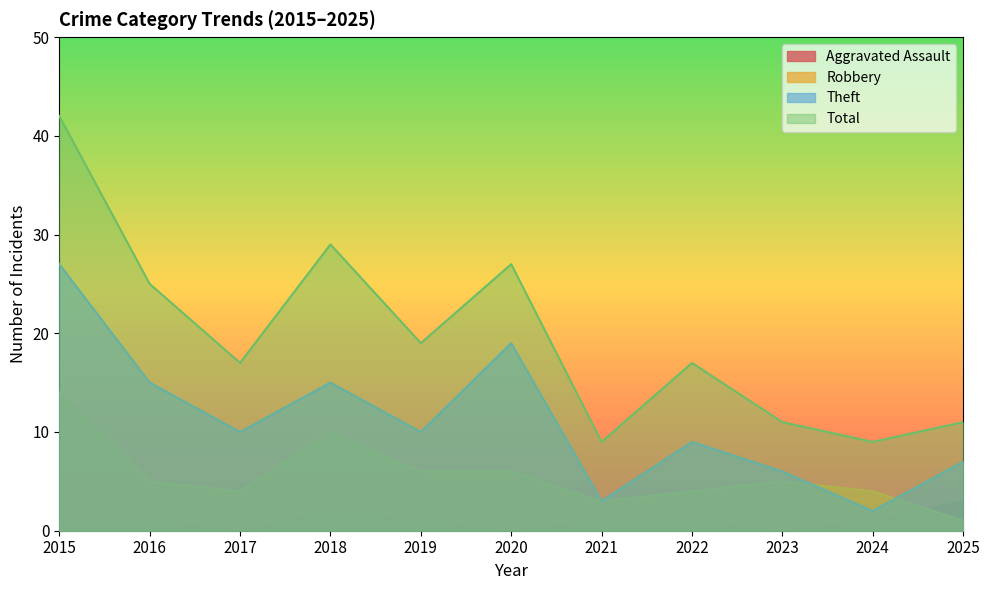

True or false: Theft and Aggravated Assault intersect in this chart.

False